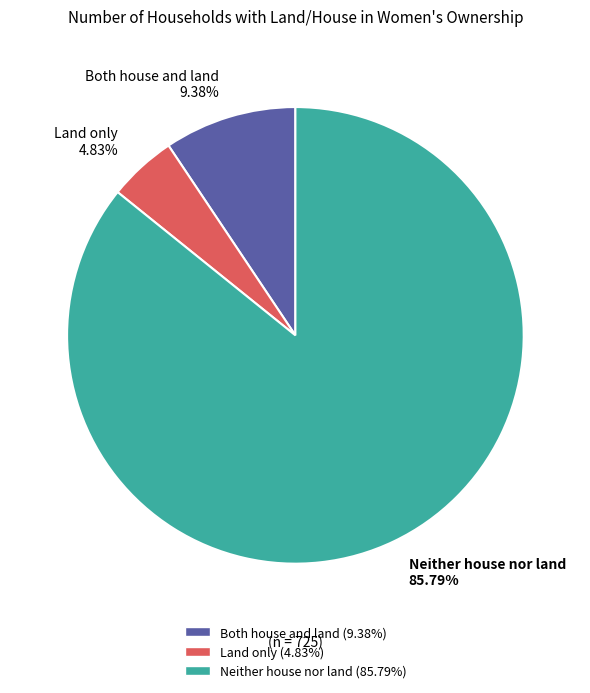

Which category has the biggest portion of the pie?

Neither house nor land